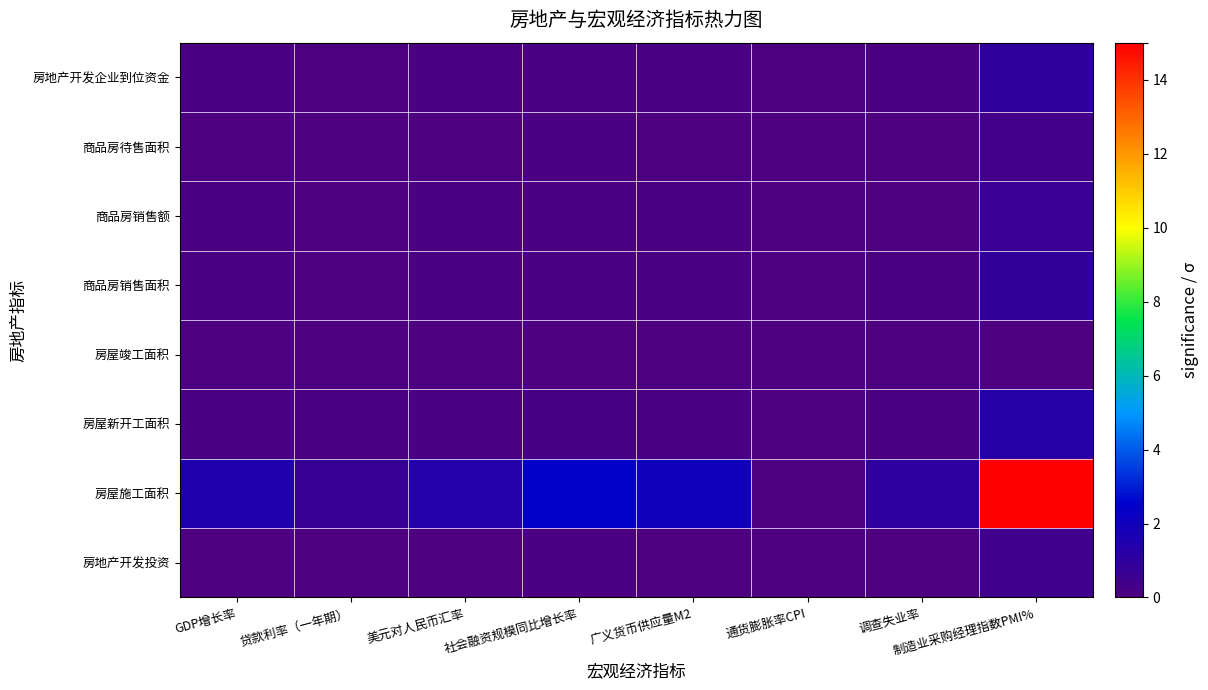

Reading left to right, transcribe all the data shown in this chart.

房地产开发投资: GDP增长率=0.0	贷款利率（一年期）=0.0	美元对人民币汇率=0.0	社会融资规模同比增长率=0.1	广义货币供应量M2=0.1	通货膨胀率CPI=0.0	调查失业率=0.0	制造业采购经理指数PMI%=0.4
房屋施工面积: GDP增长率=1.5	贷款利率（一年期）=0.7	美元对人民币汇率=1.4	社会融资规模同比增长率=2.4	广义货币供应量M2=2.0	通货膨胀率CPI=0.0	调查失业率=1.0	制造业采购经理指数PMI%=15.0
房屋新开工面积: GDP增长率=0.1	贷款利率（一年期）=0.1	美元对人民币汇率=0.1	社会融资规模同比增长率=0.2	广义货币供应量M2=0.2	通货膨胀率CPI=0.0	调查失业率=0.1	制造业采购经理指数PMI%=1.3
房屋竣工面积: GDP增长率=0.0	贷款利率（一年期）=0.0	美元对人民币汇率=0.0	社会融资规模同比增长率=0.0	广义货币供应量M2=0.0	通货膨胀率CPI=0.0	调查失业率=0.0	制造业采购经理指数PMI%=0.0
商品房销售面积: GDP增长率=0.1	贷款利率（一年期）=0.0	美元对人民币汇率=0.1	社会融资规模同比增长率=0.1	广义货币供应量M2=0.1	通货膨胀率CPI=0.0	调查失业率=0.1	制造业采购经理指数PMI%=0.9
商品房销售额: GDP增长率=0.1	贷款利率（一年期）=0.0	美元对人民币汇率=0.1	社会融资规模同比增长率=0.1	广义货币供应量M2=0.1	通货膨胀率CPI=0.0	调查失业率=0.0	制造业采购经理指数PMI%=0.7
商品房待售面积: GDP增长率=0.0	贷款利率（一年期）=0.0	美元对人民币汇率=0.0	社会融资规模同比增长率=0.1	广义货币供应量M2=0.1	通货膨胀率CPI=0.0	调查失业率=0.0	制造业采购经理指数PMI%=0.4
房地产开发企业到位资金: GDP增长率=0.1	贷款利率（一年期）=0.0	美元对人民币汇率=0.1	社会融资规模同比增长率=0.2	广义货币供应量M2=0.1	通货膨胀率CPI=0.0	调查失业率=0.1	制造业采购经理指数PMI%=0.9